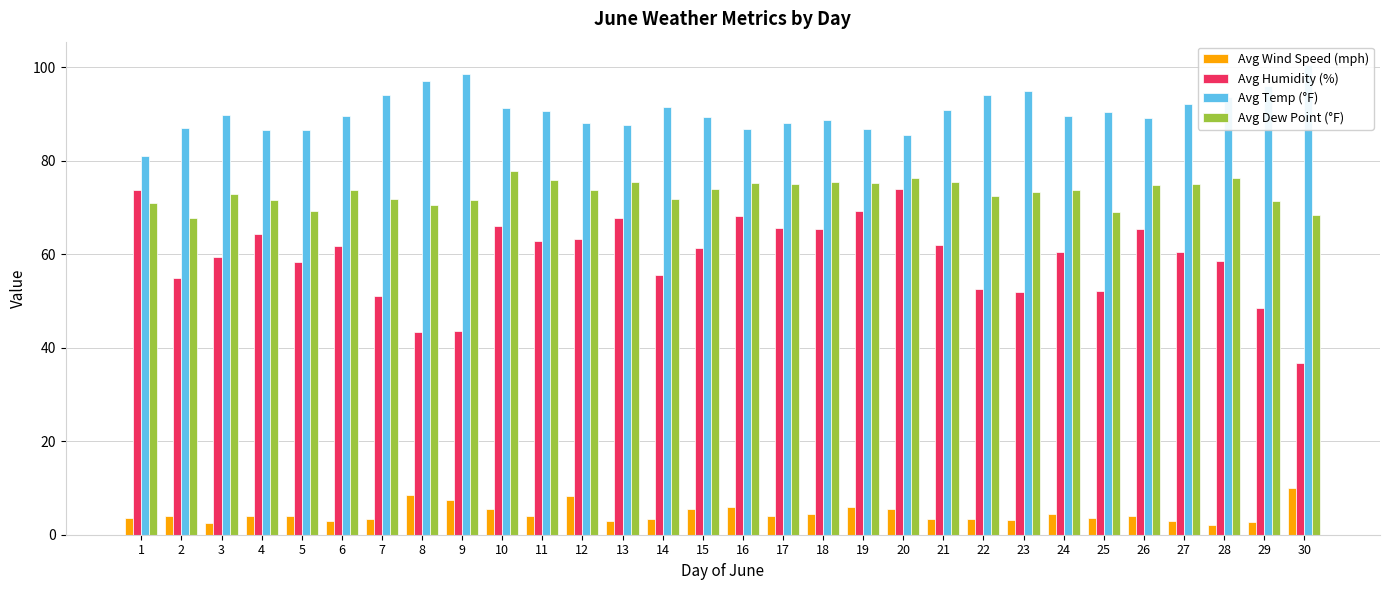

How many data points in Avg Temp (°F) are above 89?

18